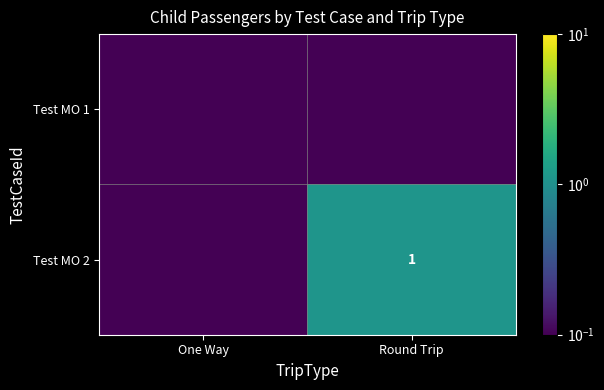

What is the difference between the maximum and minimum values in the Test MO 2 series?

1.0